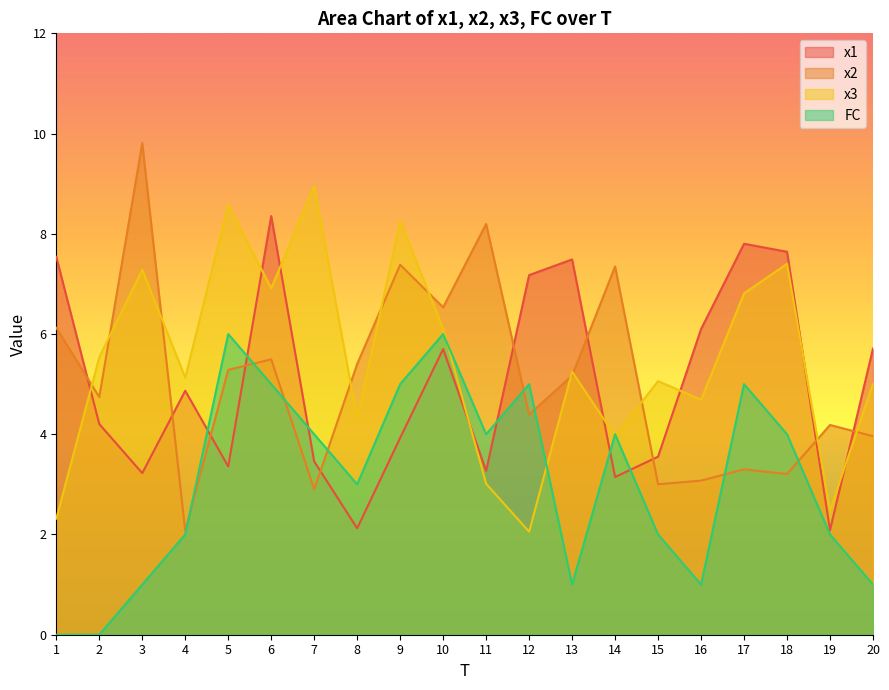

At which category does x1 reach its first local peak?

4